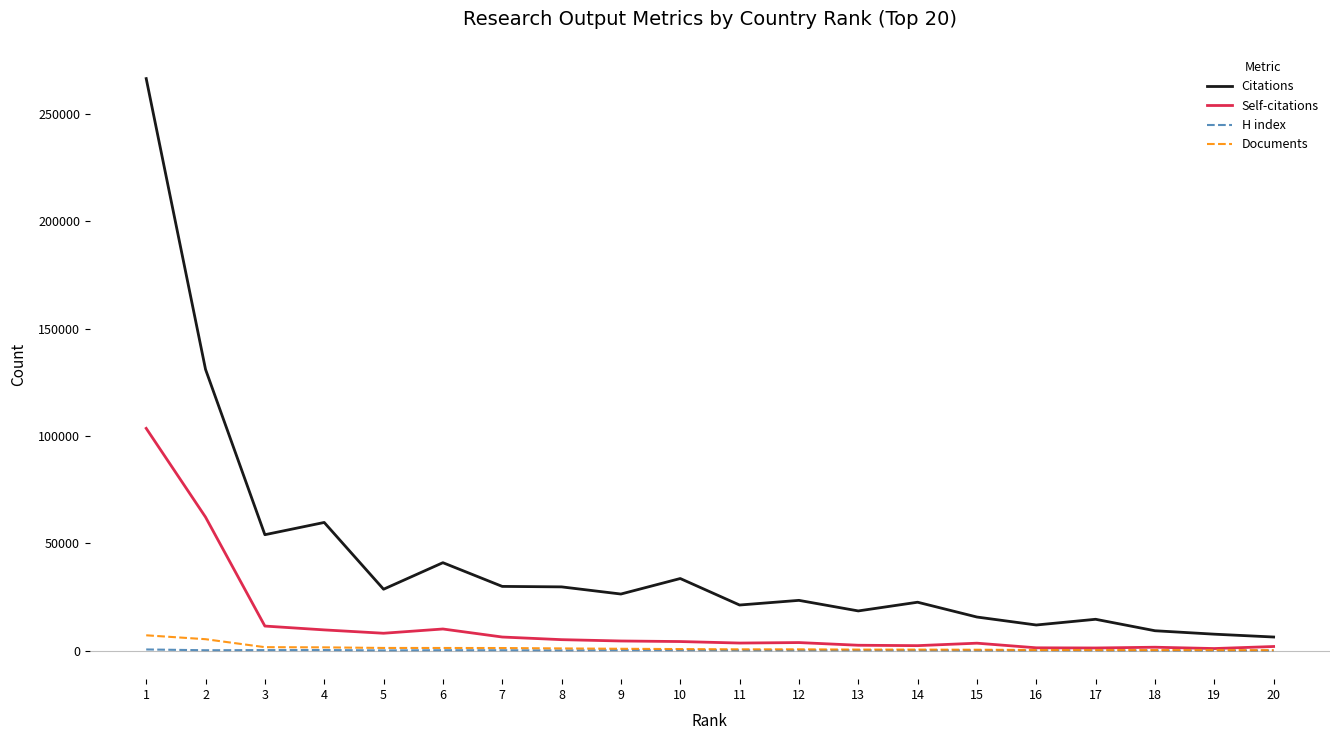

True or false: Citations and Documents intersect in this chart.

False